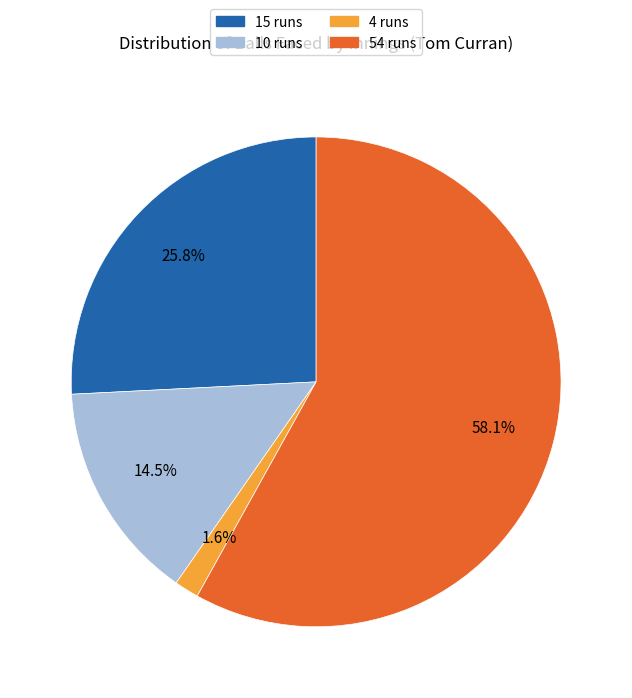

The 54 runs slice represents 58% of the pie. True or false?

True